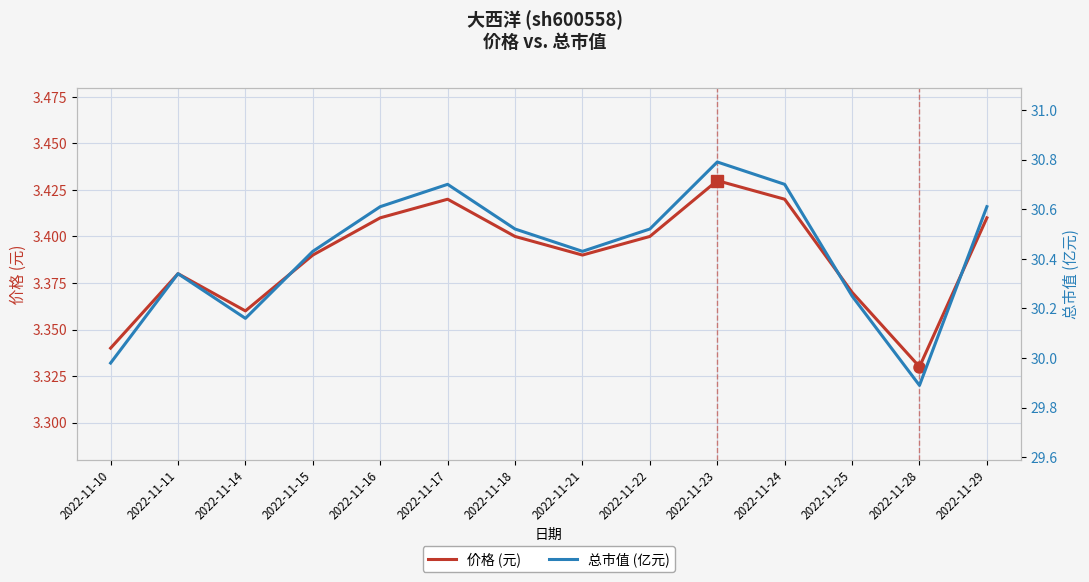

What is the highest value of the 总市值 (亿元) series?

30.8